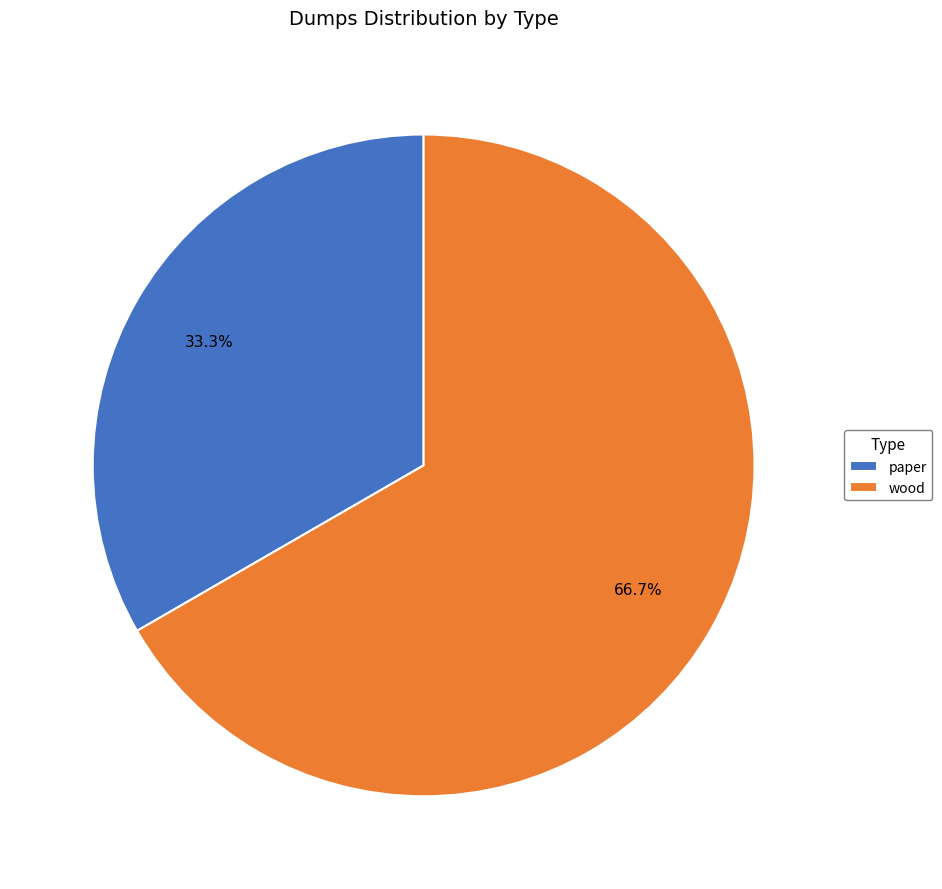

To the nearest percent, what portion does wood represent?

67%